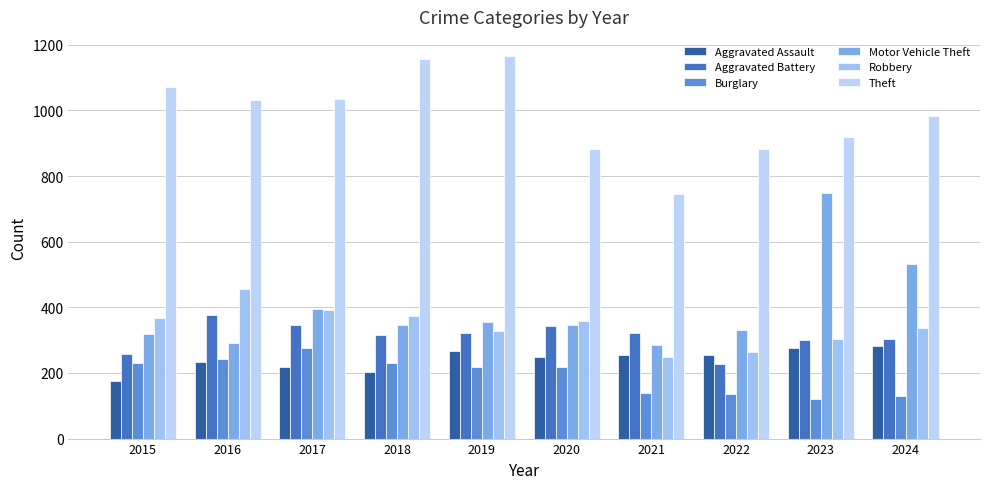

Which series has the largest total across all categories?

Theft